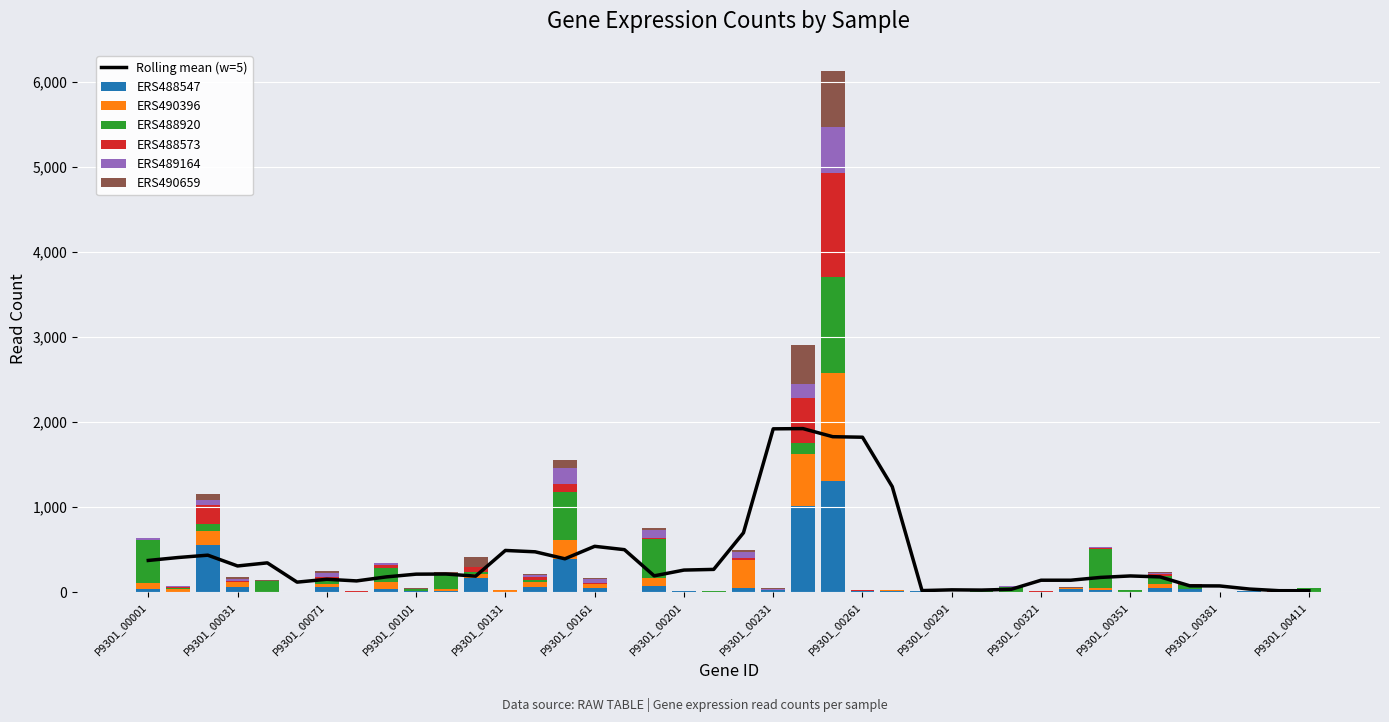

At which label is ERS488920 closest to 566?

P9301_00151